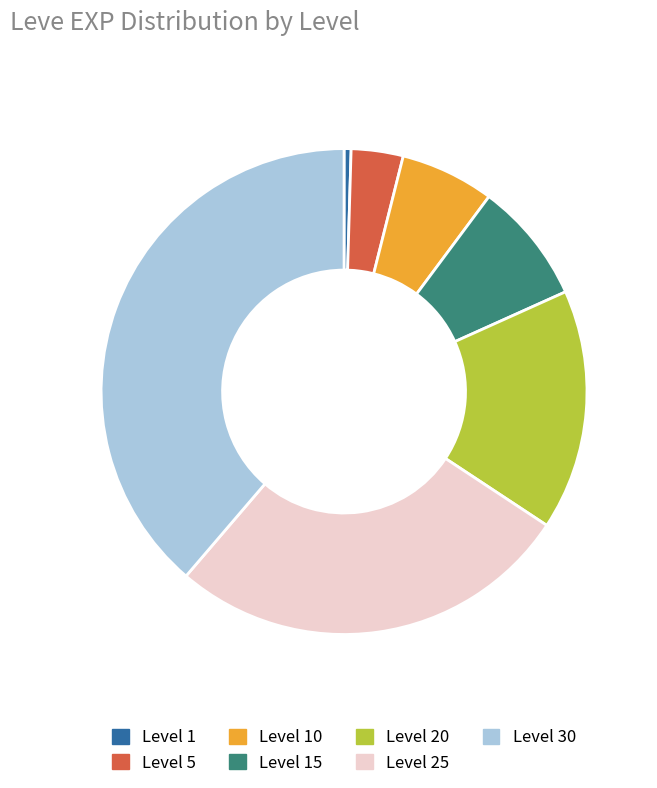

Does any single category account for the majority?

No